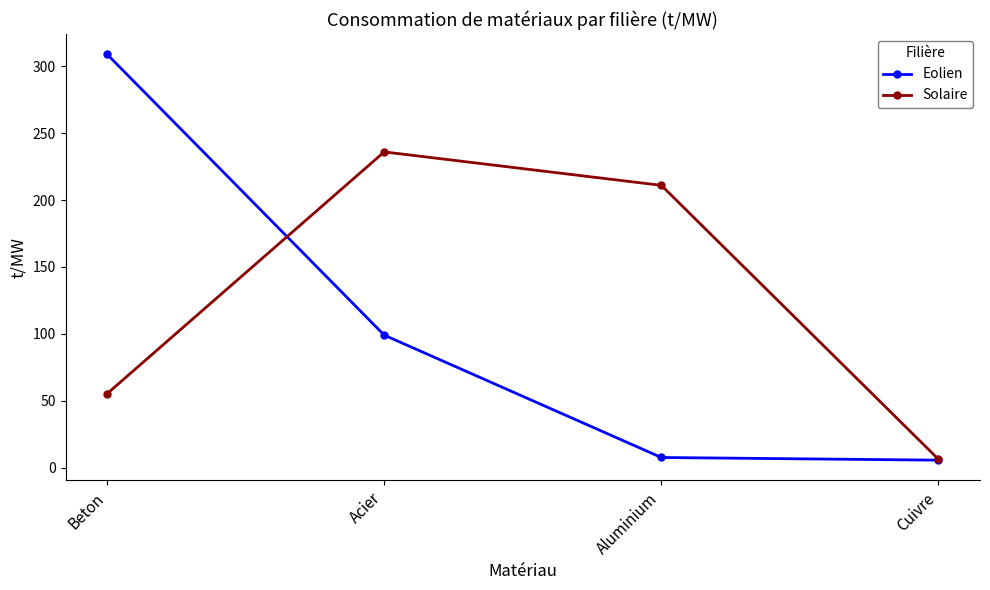

List the labels in order of Solaire value, smallest first.

Cuivre, Beton, Aluminium, Acier